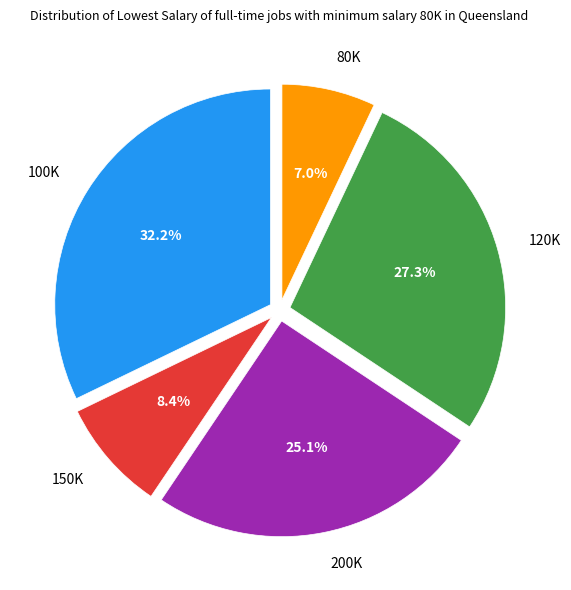

To the nearest percent, what is the difference between the largest and smallest slice percentages?

25%